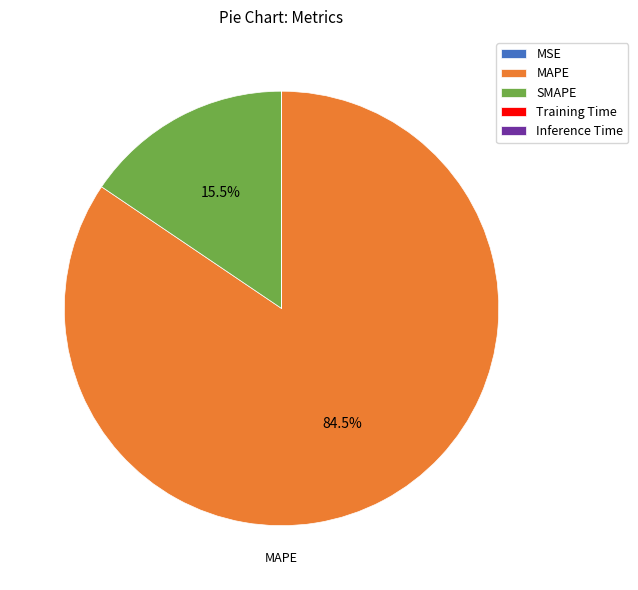

Which slice is the largest?

MAPE